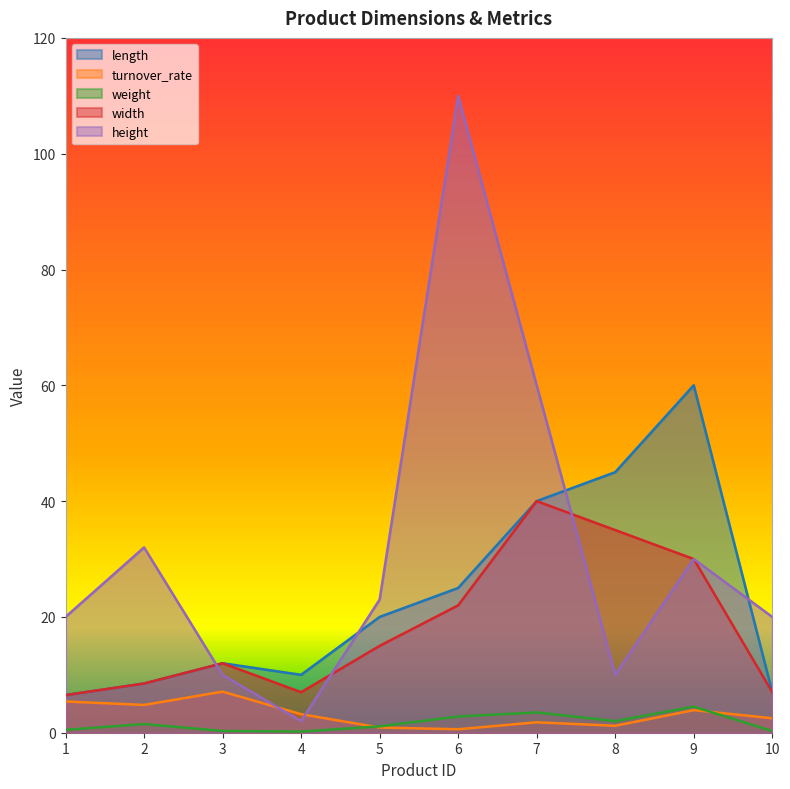

Read the length value at 9.

60.0